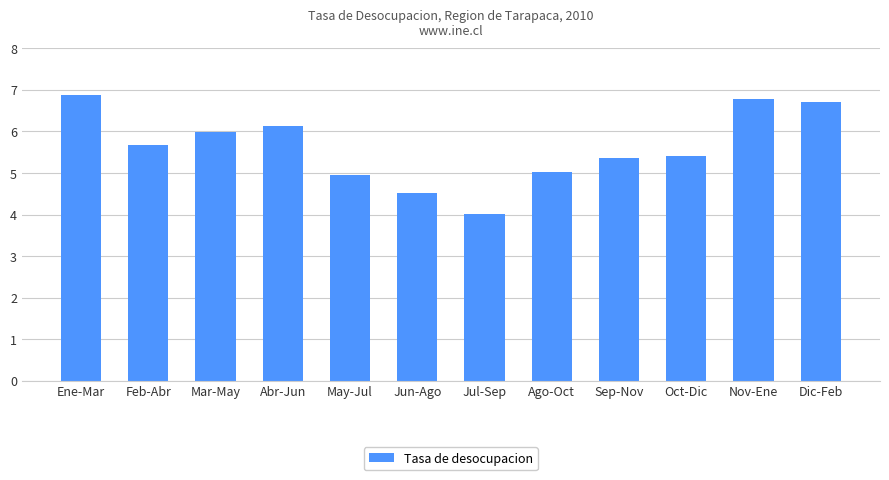

What is the label of the 1st bar from the left?

Ene-Mar